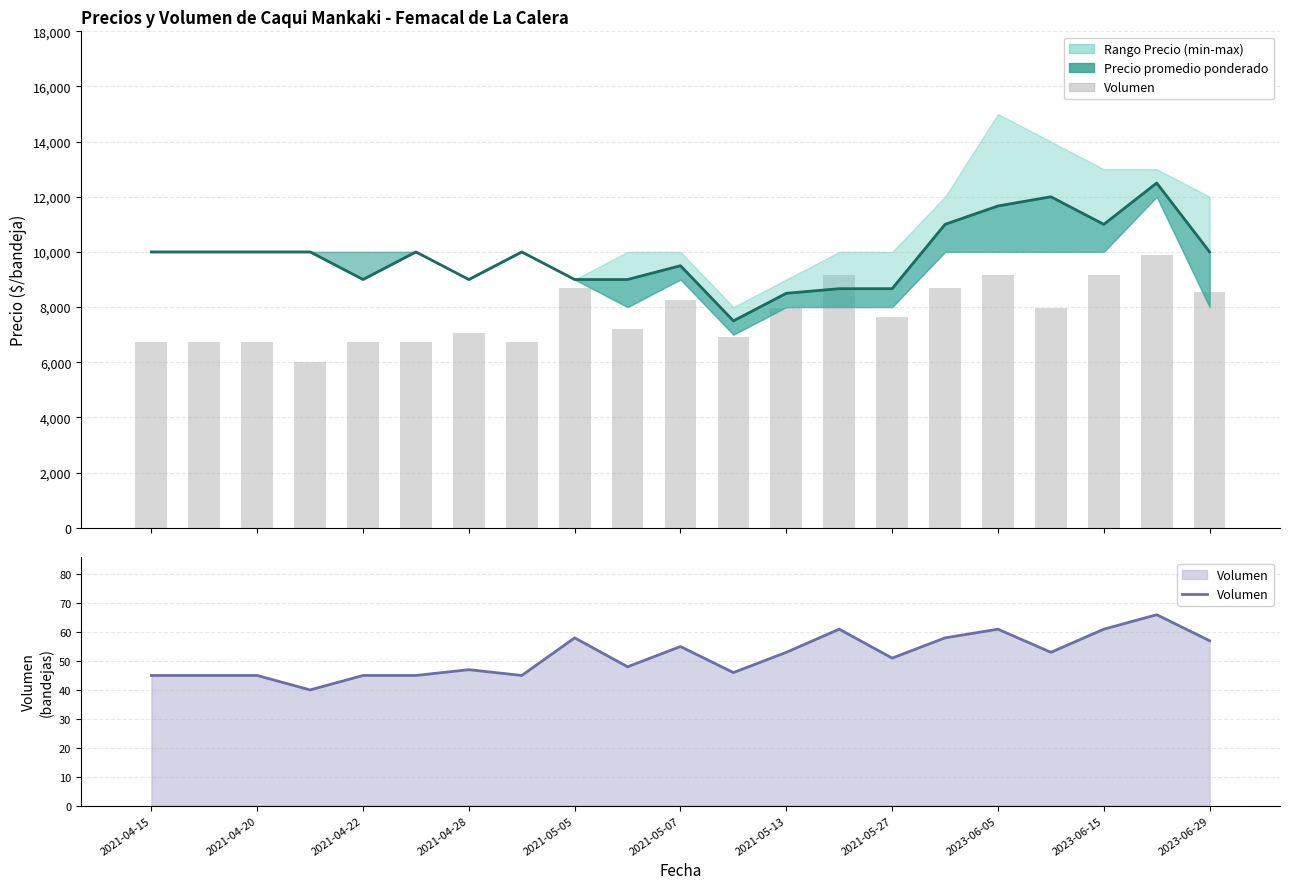

At which category is the sum across all series the highest?

19